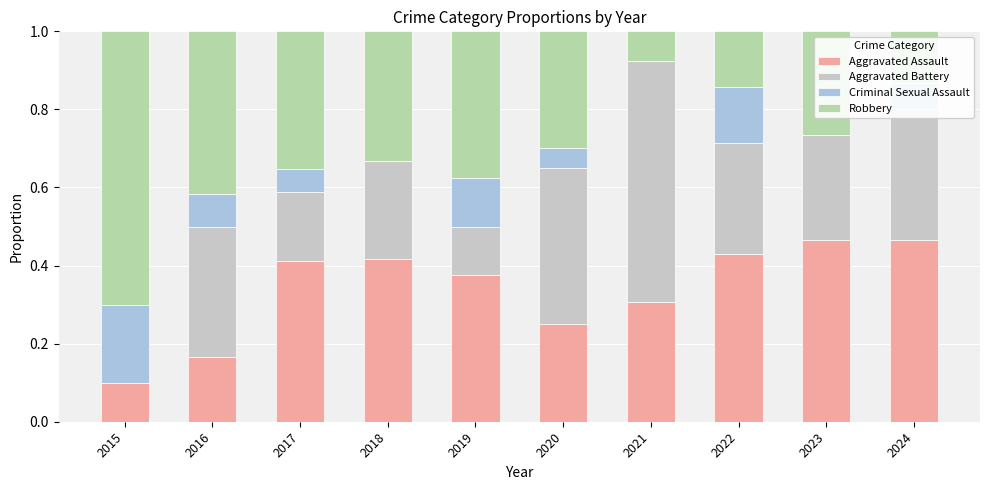

True or false: Aggravated Assault has a value of 0.2 at 2021.

False